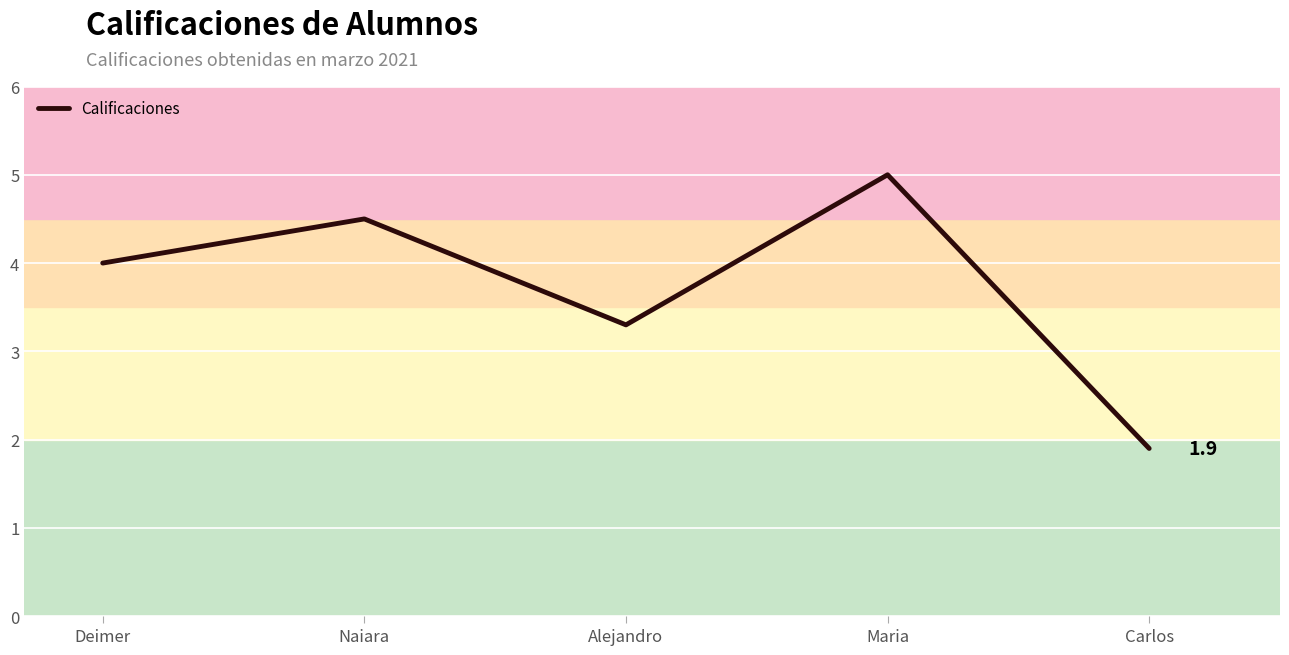

What is the sum of the values at Carlos and Maria?

6.9